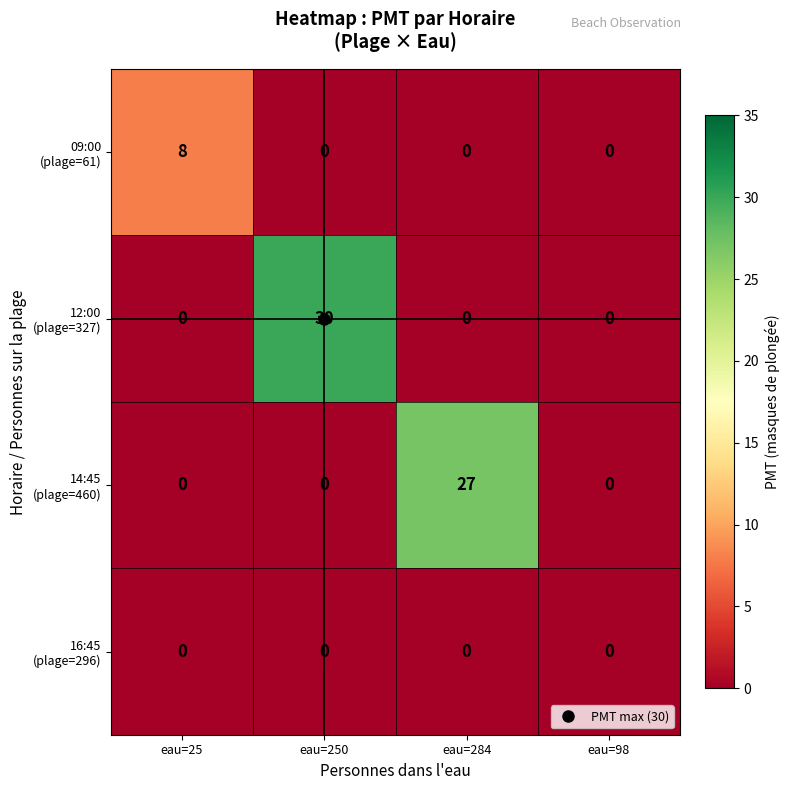

At which category is the sum across all series the highest?

eau=250